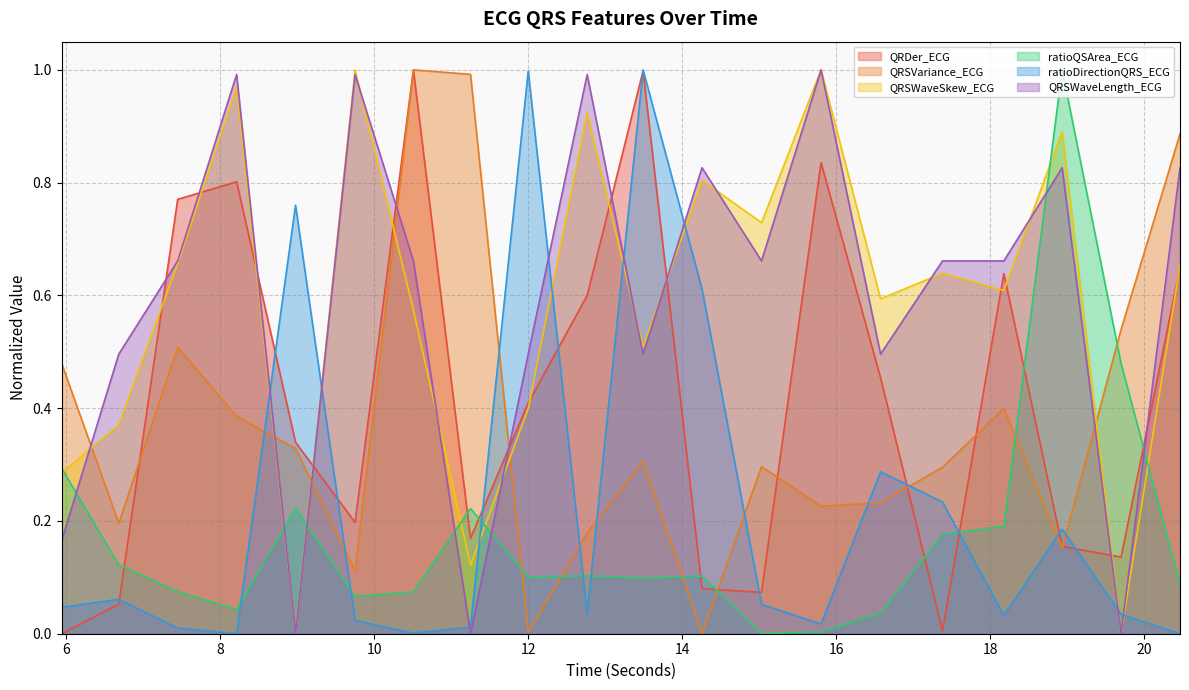

True or false: QRSVariance_ECG and QRSWaveLength_ECG intersect in this chart.

True